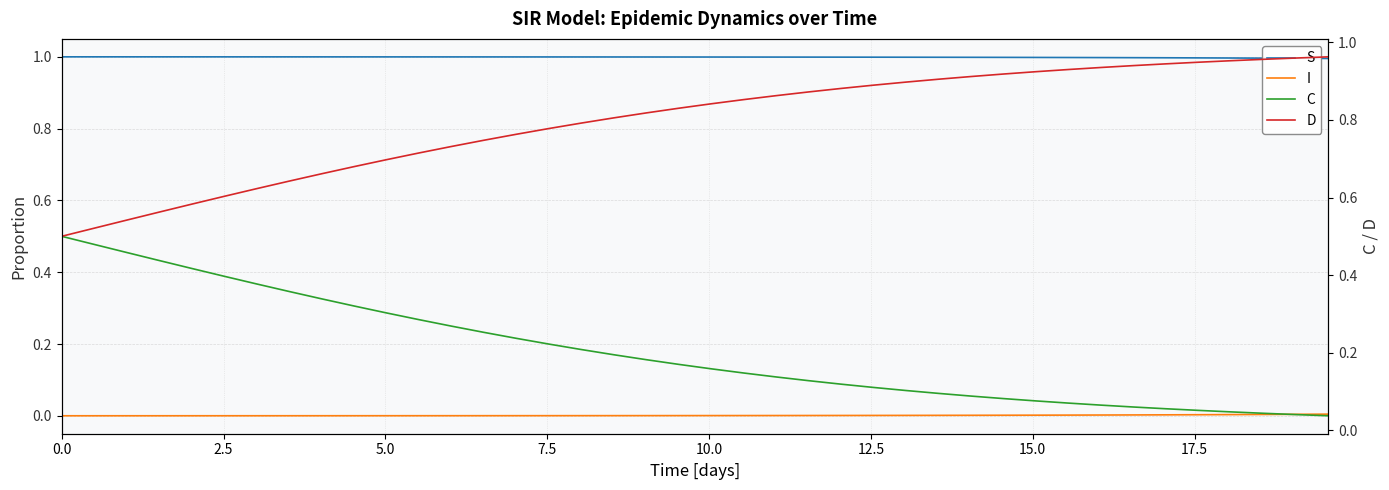

True or false: I and S cross at least once.

False